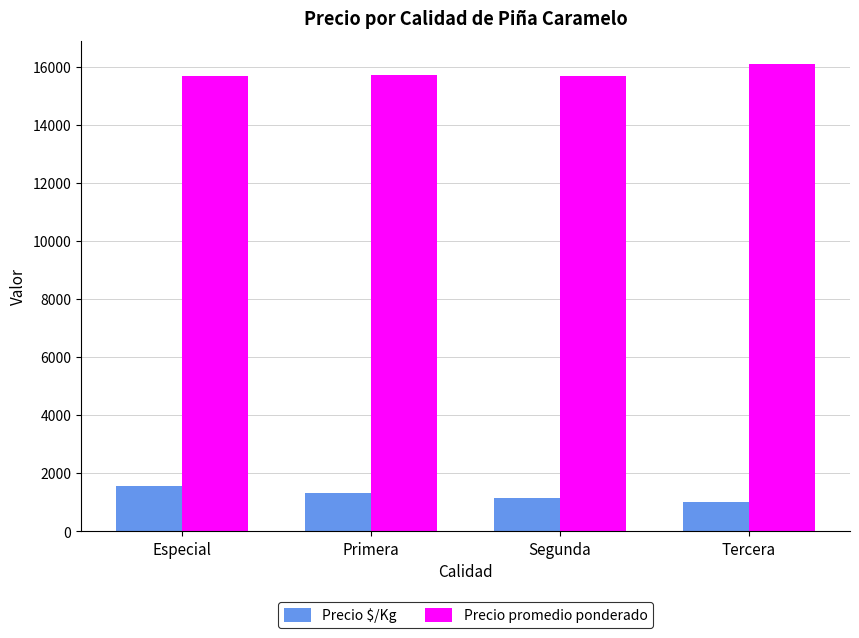

How many categories are shown in the chart?

4